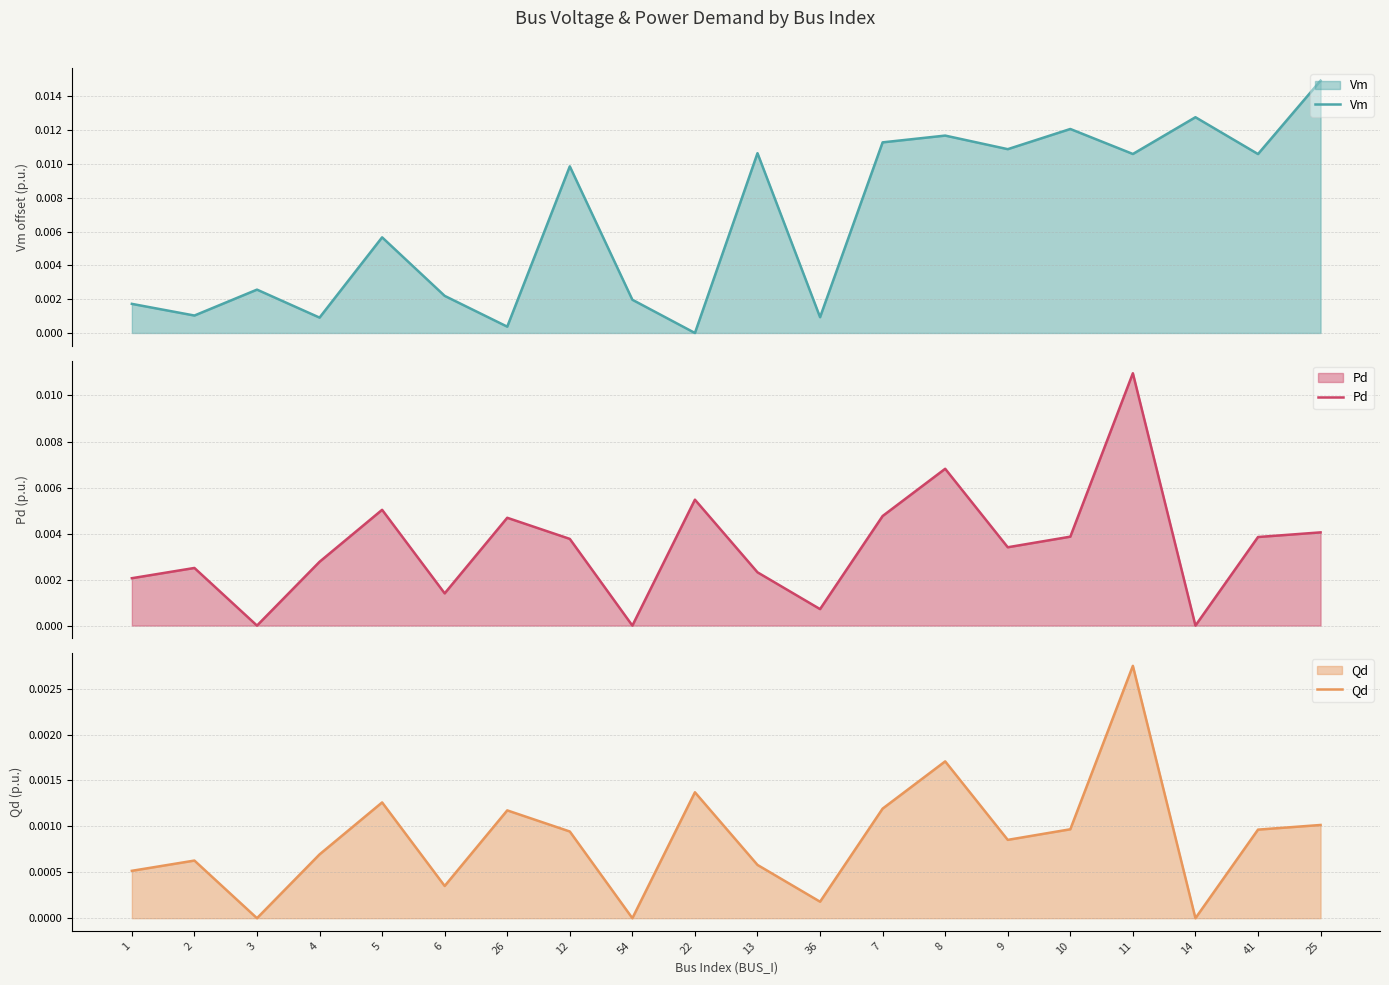

What is the label of the 19th point from the right?

2